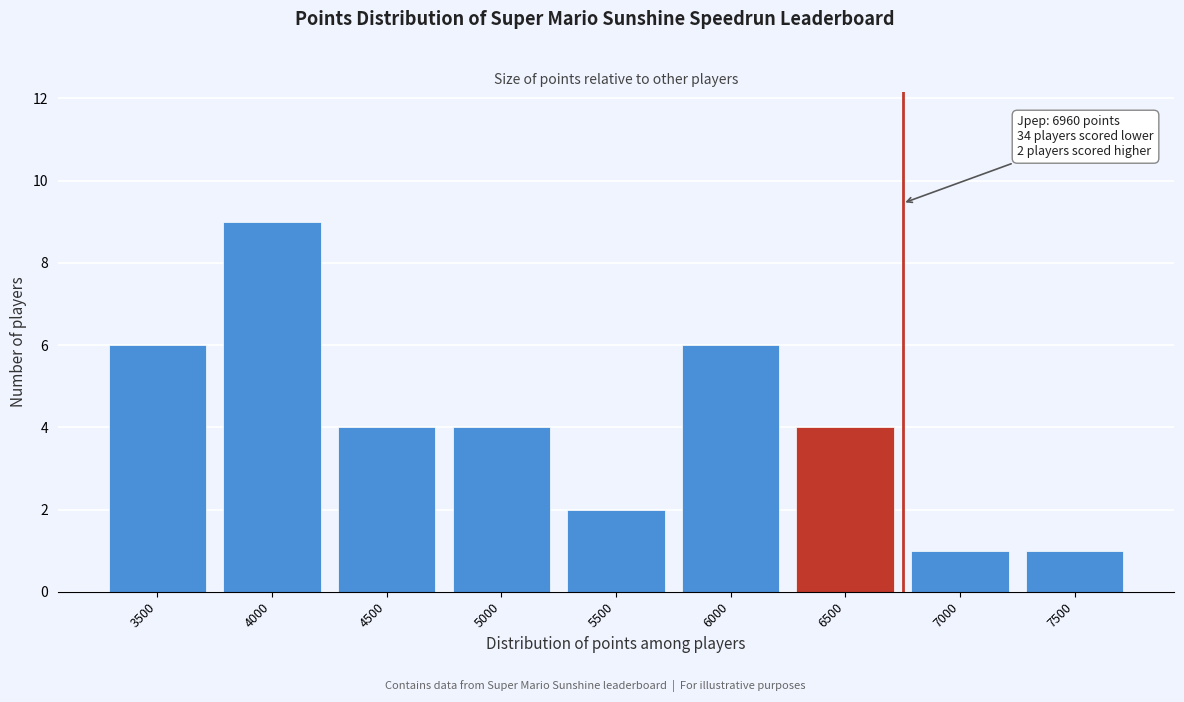

Reading left to right, list all the values displayed in this chart.

6	9	4	4	2	6	4	1	1